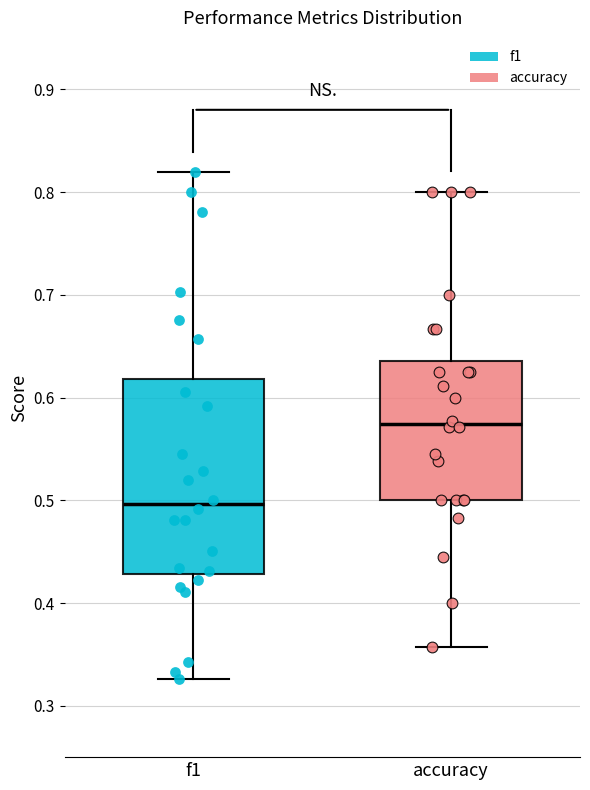

Reading left to right, read every box against the y-axis: the position of its median line, the range the box covers, and the ends of its whiskers. The values are not printed on the chart, so give them approximately, as read against the axis.

f1: median 0.50, box 0.43 to 0.62, whiskers 0.33 to 0.82
accuracy: median 0.57, box 0.50 to 0.64, whiskers 0.36 to 0.80